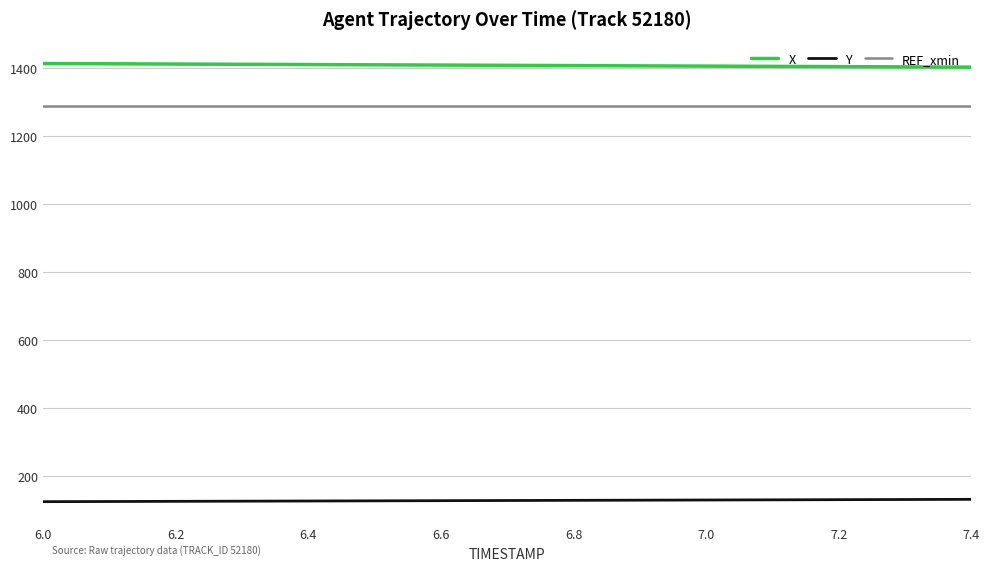

True or false: REF_xmin and Y intersect in this chart.

False